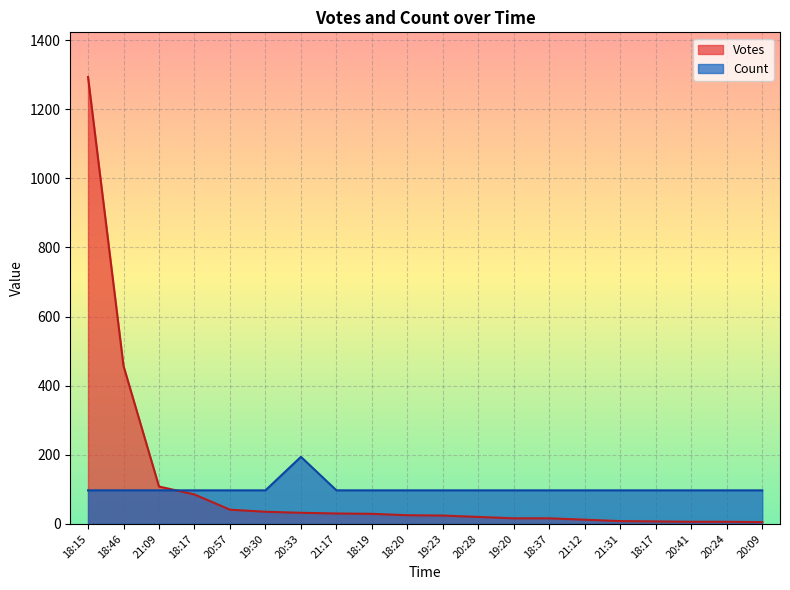

How many interior local peaks does the Count series have?

1